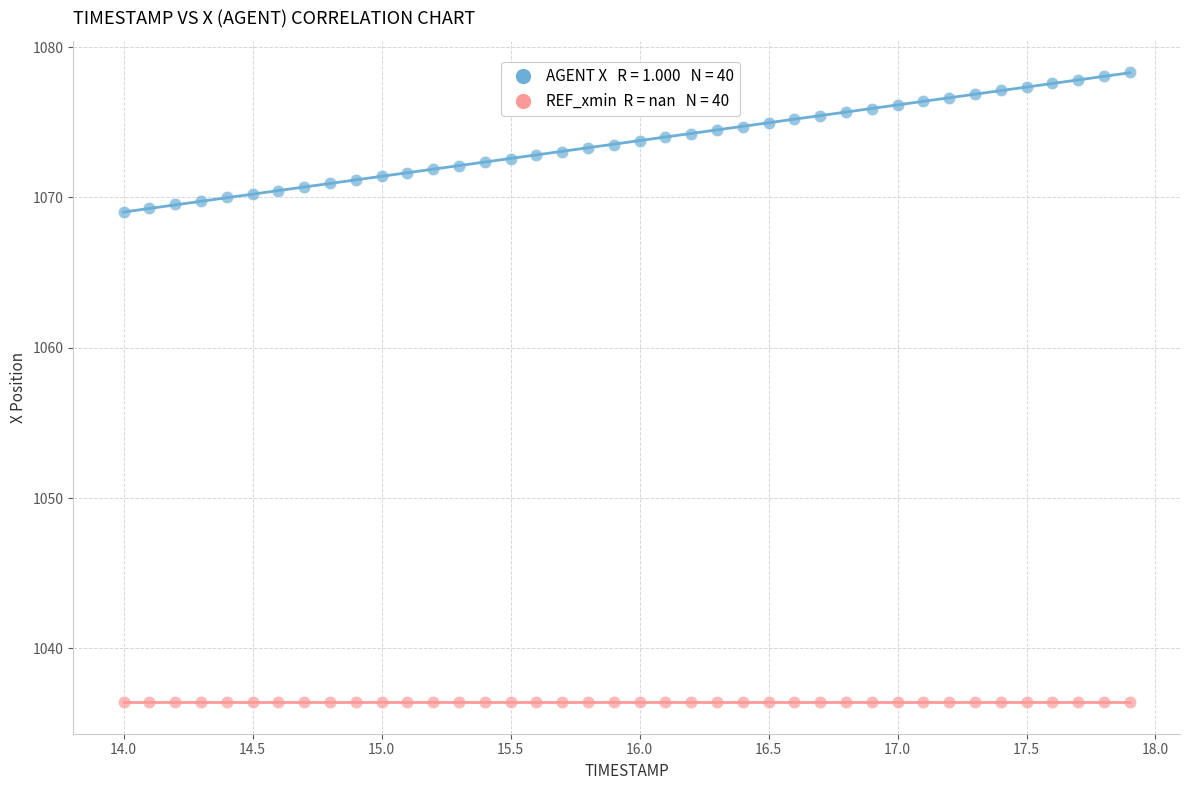

How many points are shown in the scatter plot?

80